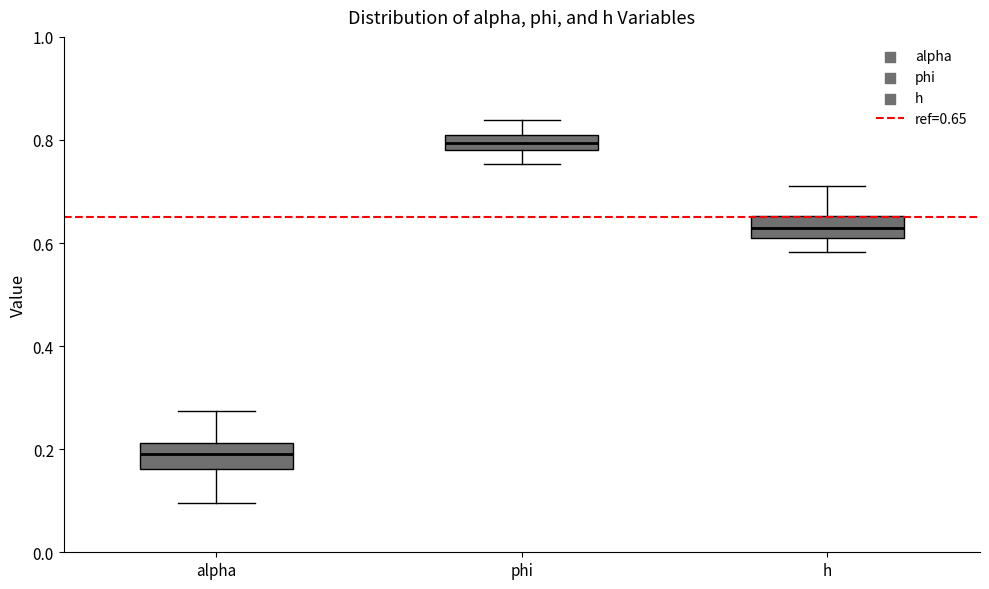

Where does the upper whisker of the box for phi end on the y-axis? The values are not printed on the chart, so give them approximately, as read against the axis.

0.84